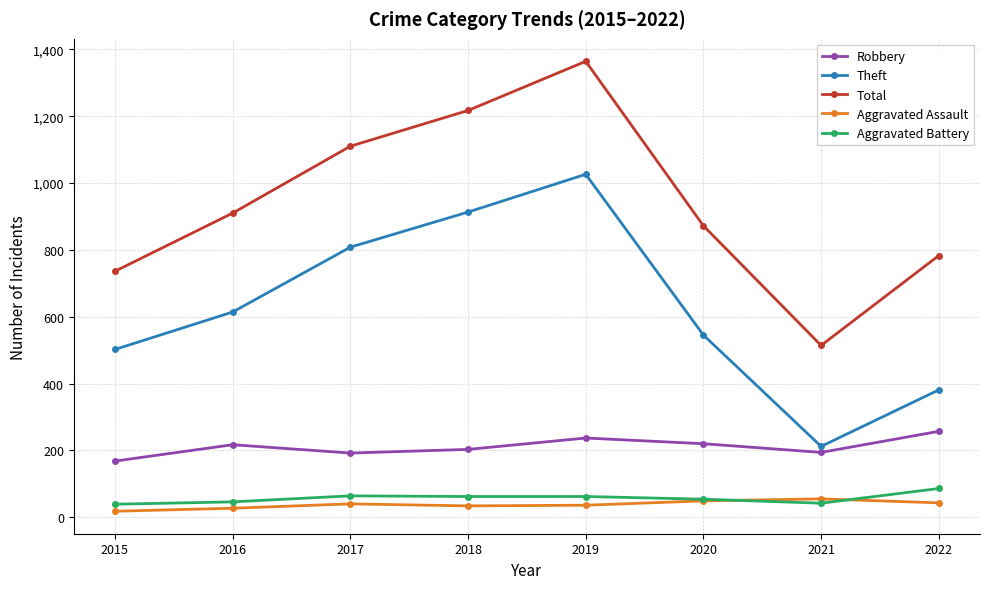

Does the chart have visible grid lines?

Yes